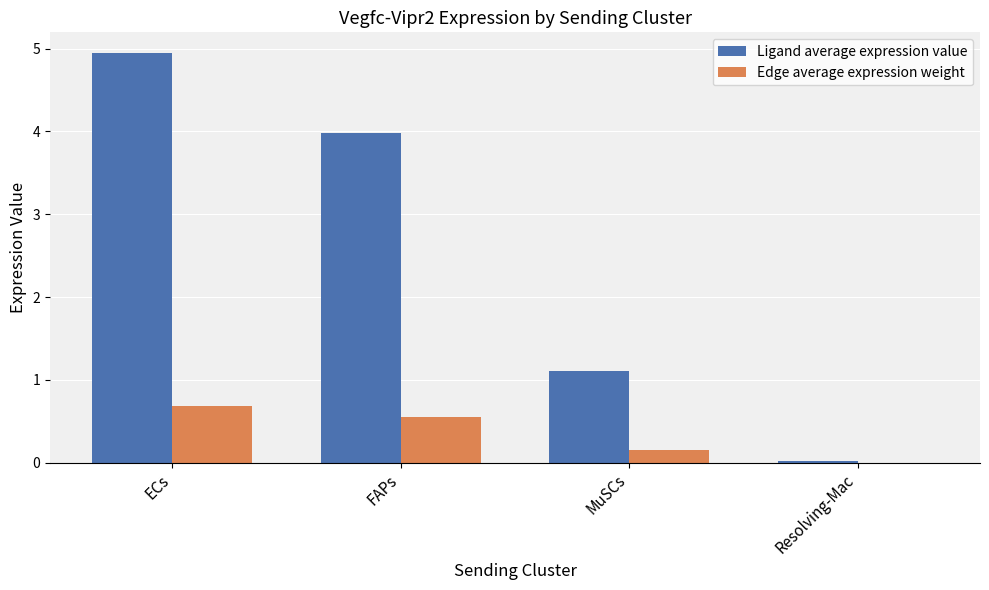

What is the spread (max minus min) of values at MuSCs?

1.0